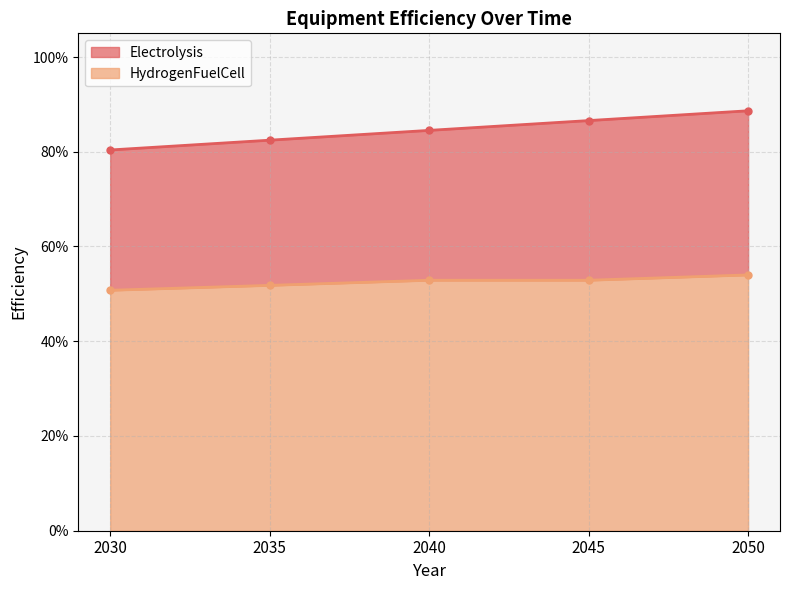

The HydrogenFuelCell series shows 0.1 at 2045. True or false?

False